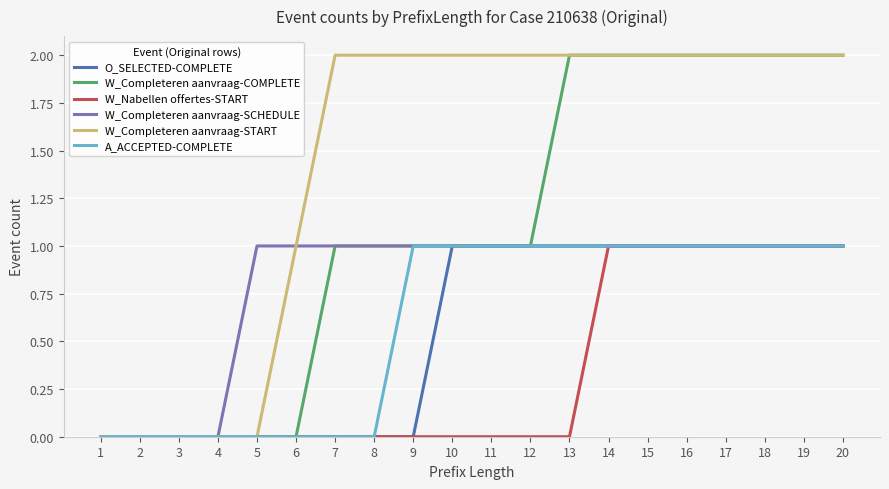

Between 13 and 15, which series saw the biggest shift?

W_Nabellen offertes-START